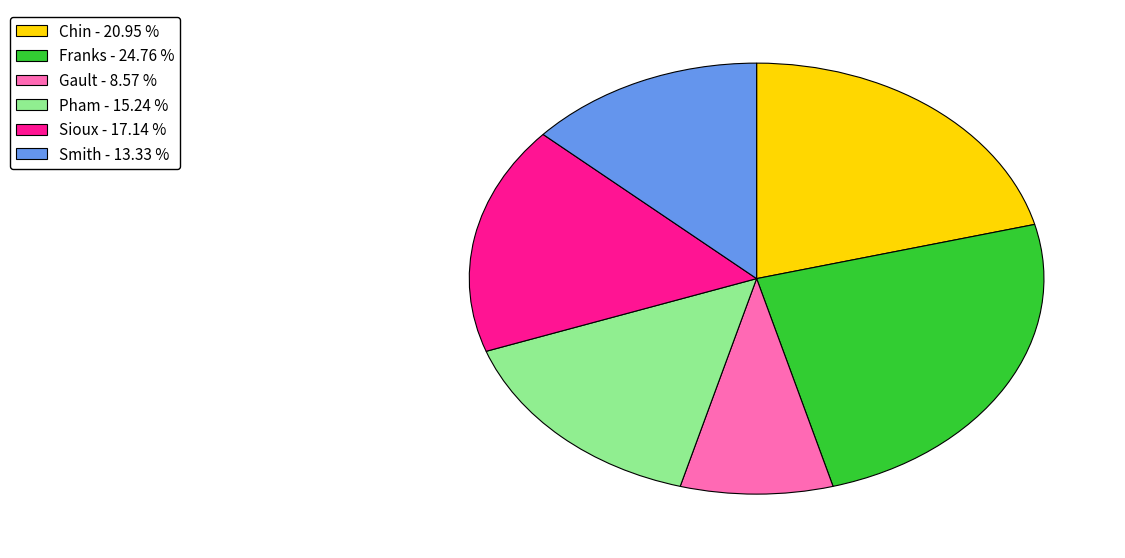

How many slices are in this pie chart?

6